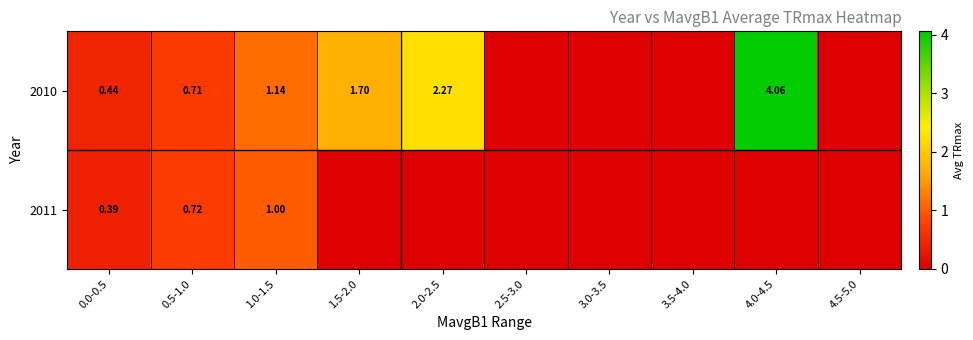

What is the total value across all series at 1.0-1.5?

2.1